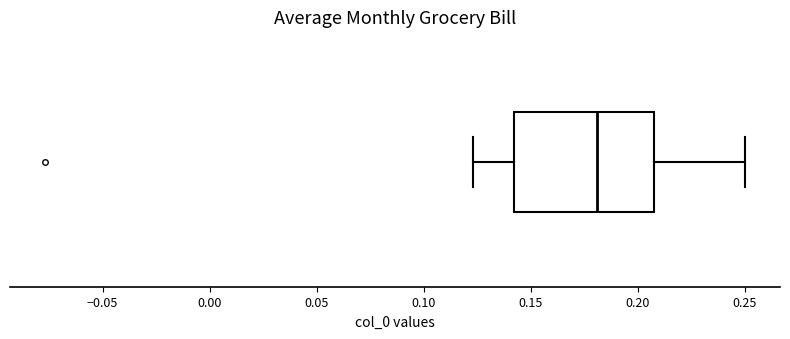

Read this box plot against the x-axis: the position of the median line, the range covered by the box, and the ends of both whiskers. The values are not printed on the chart, so give them approximately, as read against the axis.

median 0.180, box 0.140 to 0.210, whiskers 0.125 to 0.250